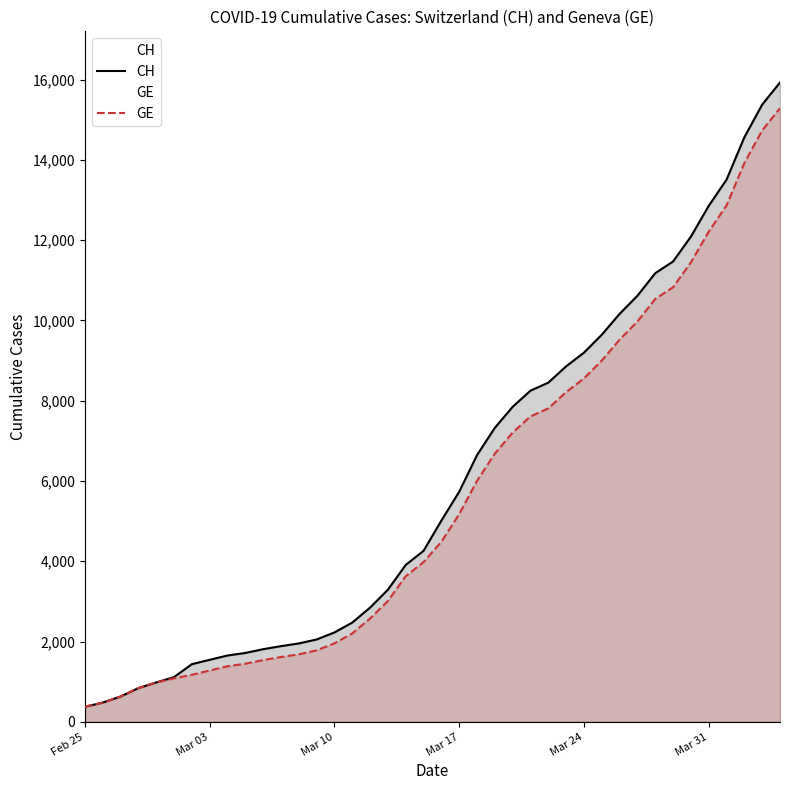

Which series has the largest total across all categories?

CH